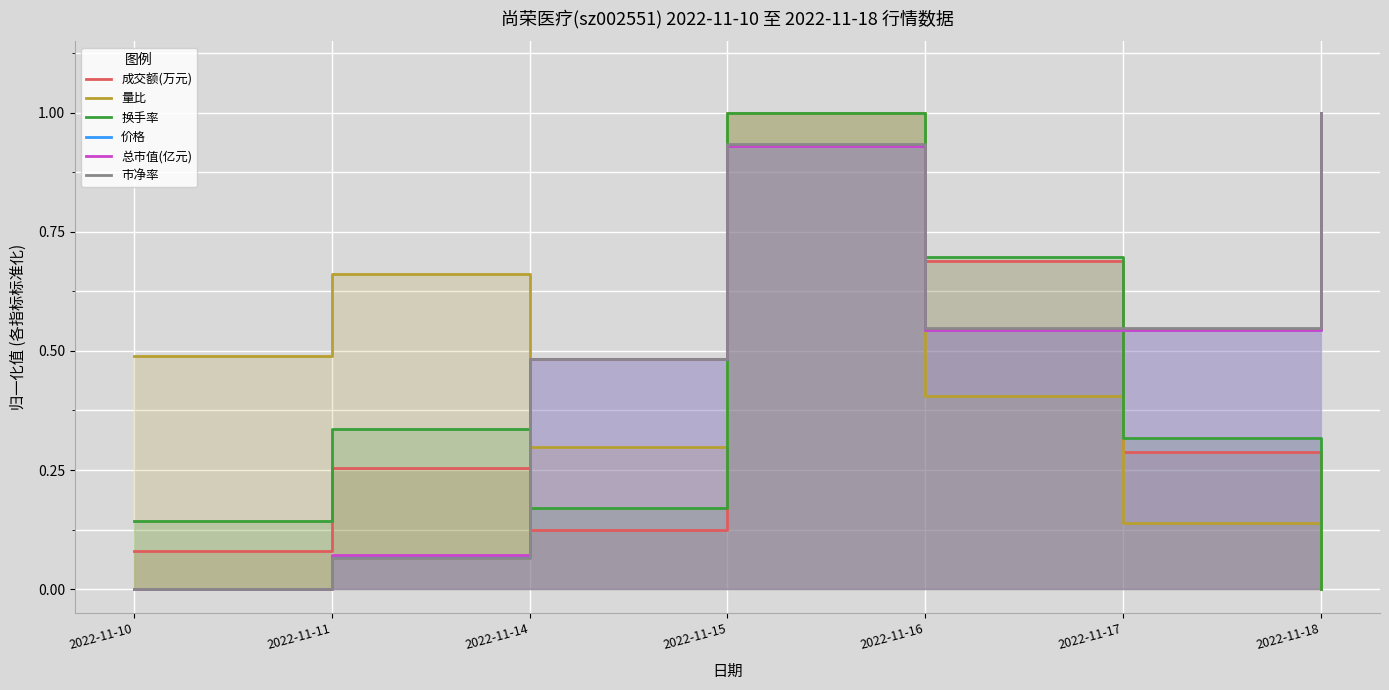

Which series changed the most between 2022-11-10 and 2022-11-17?

市净率